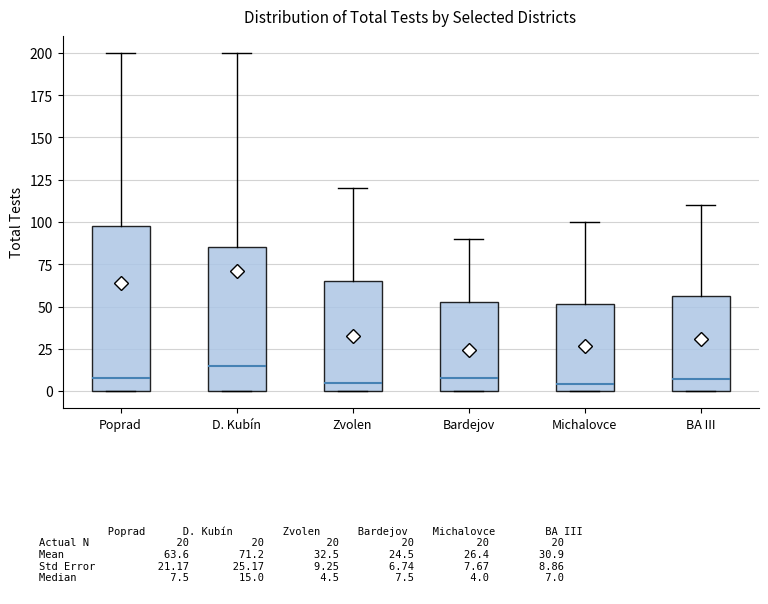

Reading left to right, transcribe this box plot: for each box, give where its median line is, the range the box spans, and where its two whiskers end, as read against the y-axis. The values are not printed on the chart, so give them approximately, as read against the axis.

Poprad: median 10, box 0 to 100, whiskers 0 to 200
D. Kubín: median 15, box 0 to 85, whiskers 0 to 200
Zvolen: median 5, box 0 to 65, whiskers 0 to 120
Bardejov: median 10, box 0 to 55, whiskers 0 to 90
Michalovce: median 5, box 0 to 50, whiskers 0 to 100
BA III: median 5, box 0 to 55, whiskers 0 to 110